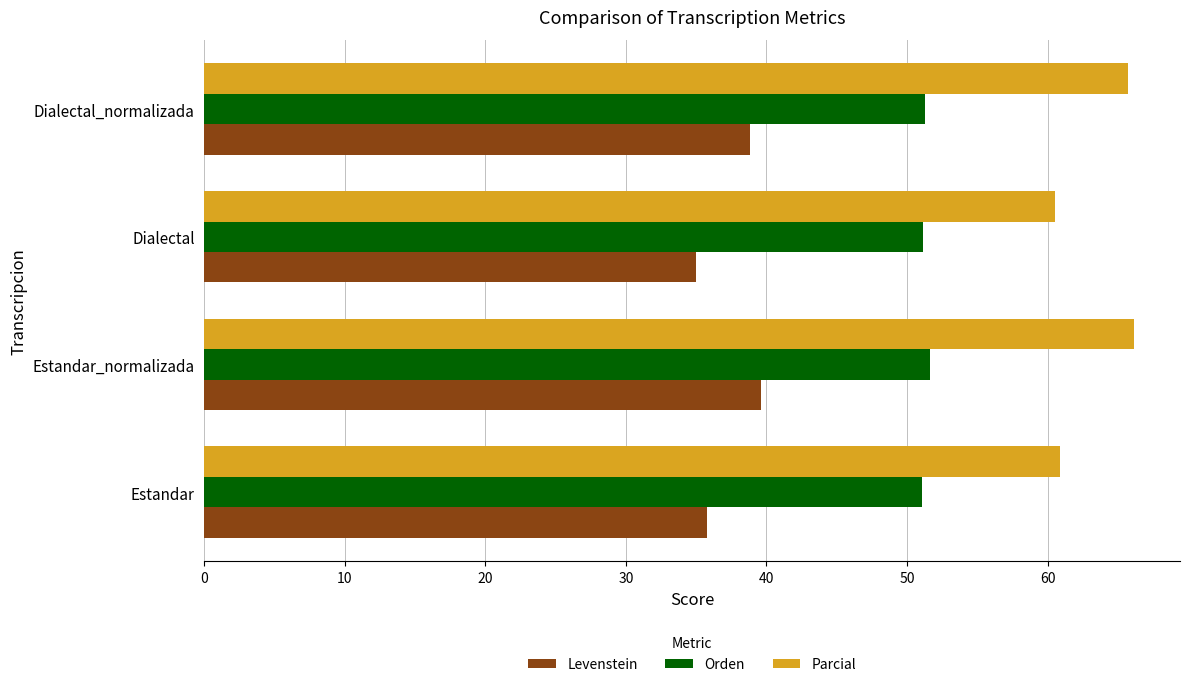

What is the difference between the maximum and minimum values in the Parcial series?

5.6